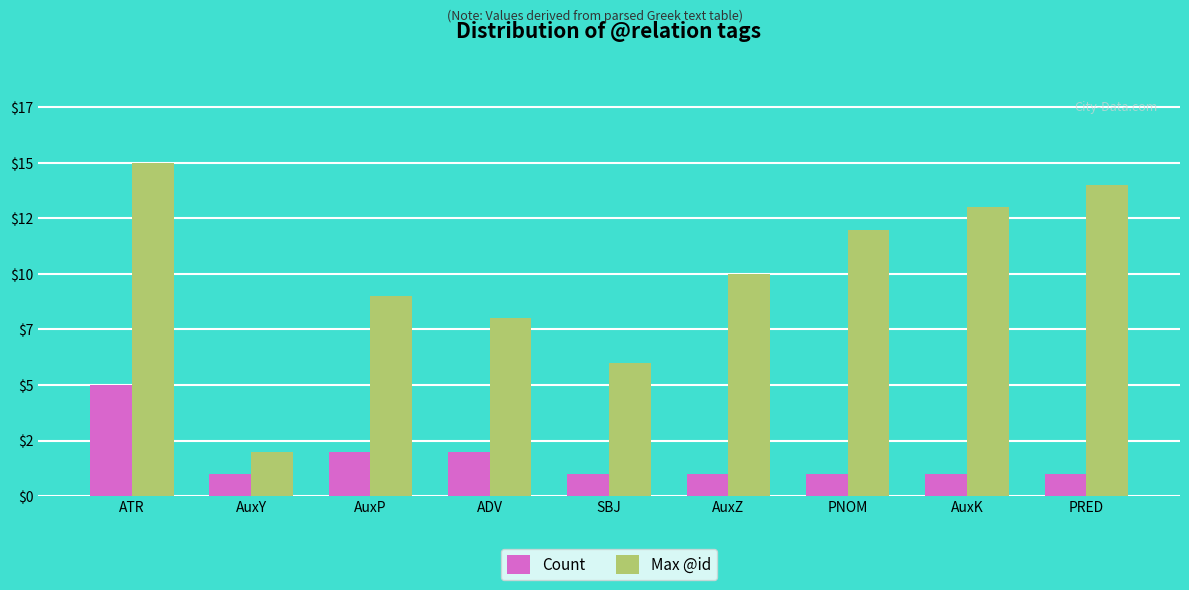

What is the total value across all series at AuxY?

3